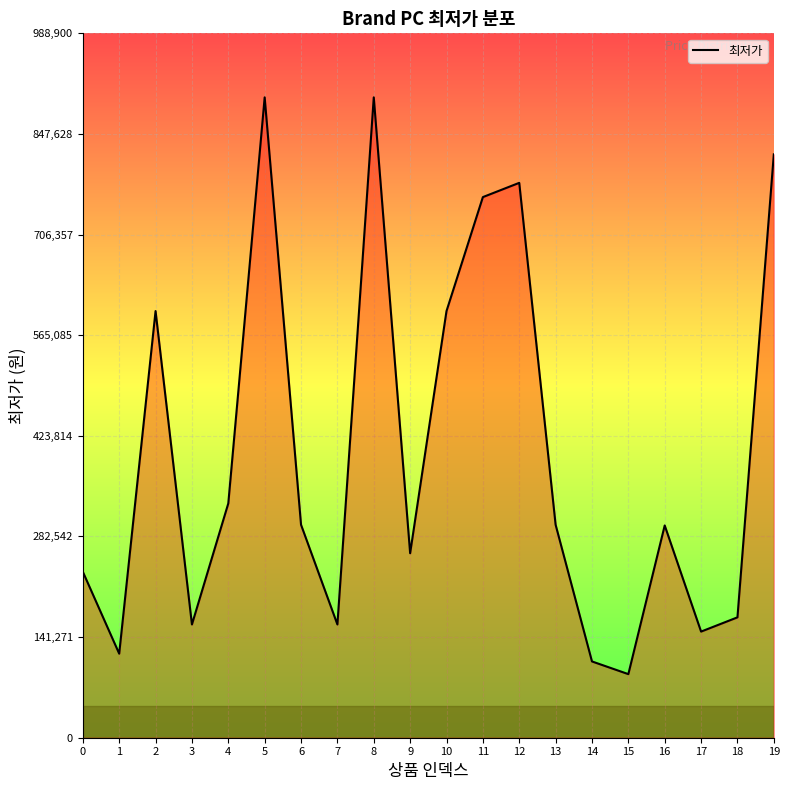

True or false: the data shows 780356 at 10.

False